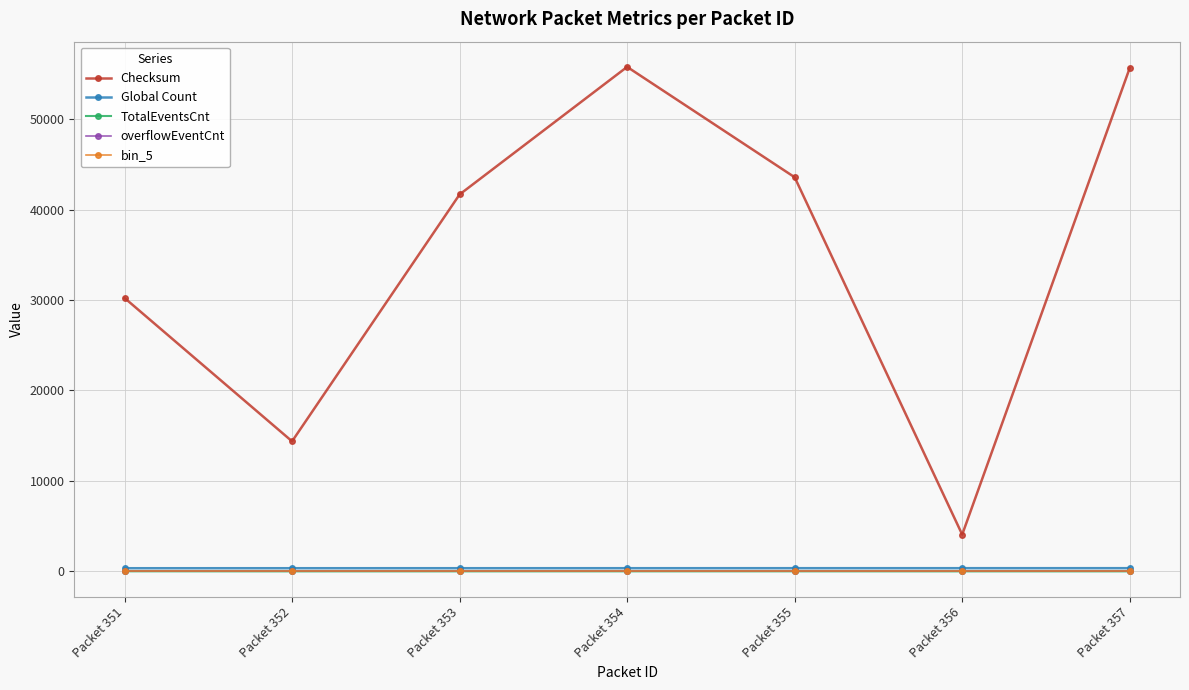

Which series changed the most between Packet 354 and Packet 357?

Checksum